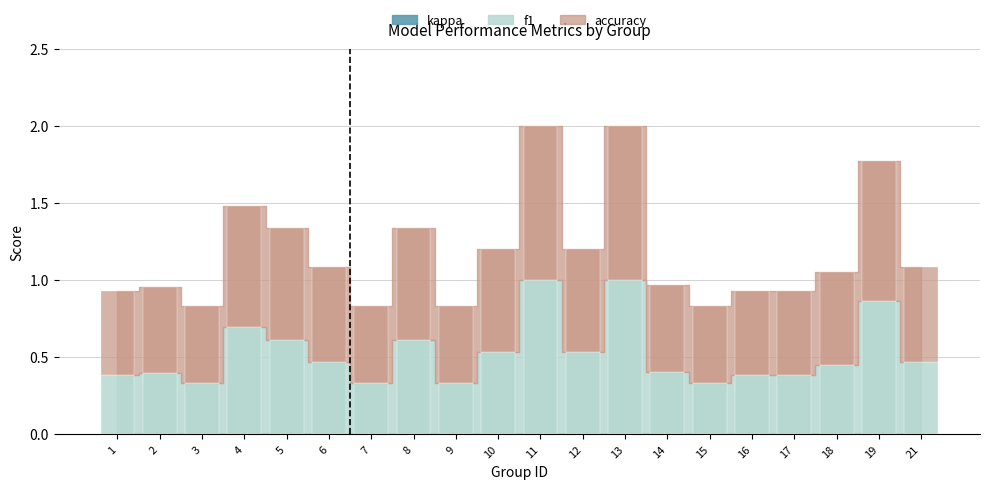

Is it true that accuracy equals 0.4 at 19?

False